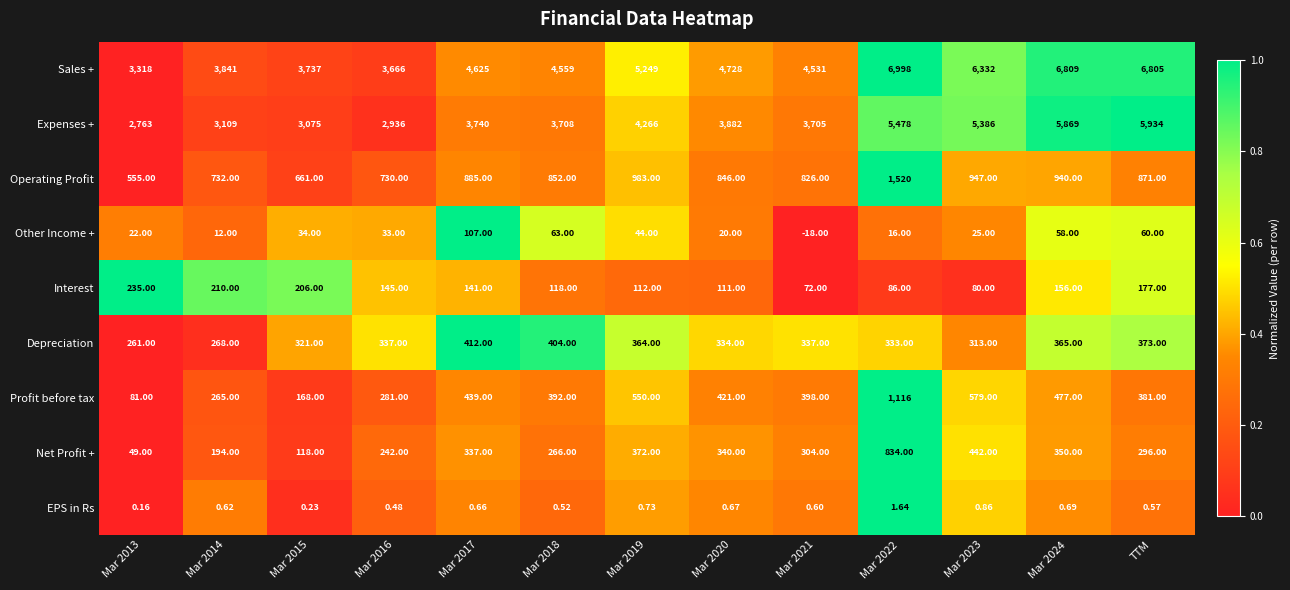

How many negative values does the Other Income + series have?

1